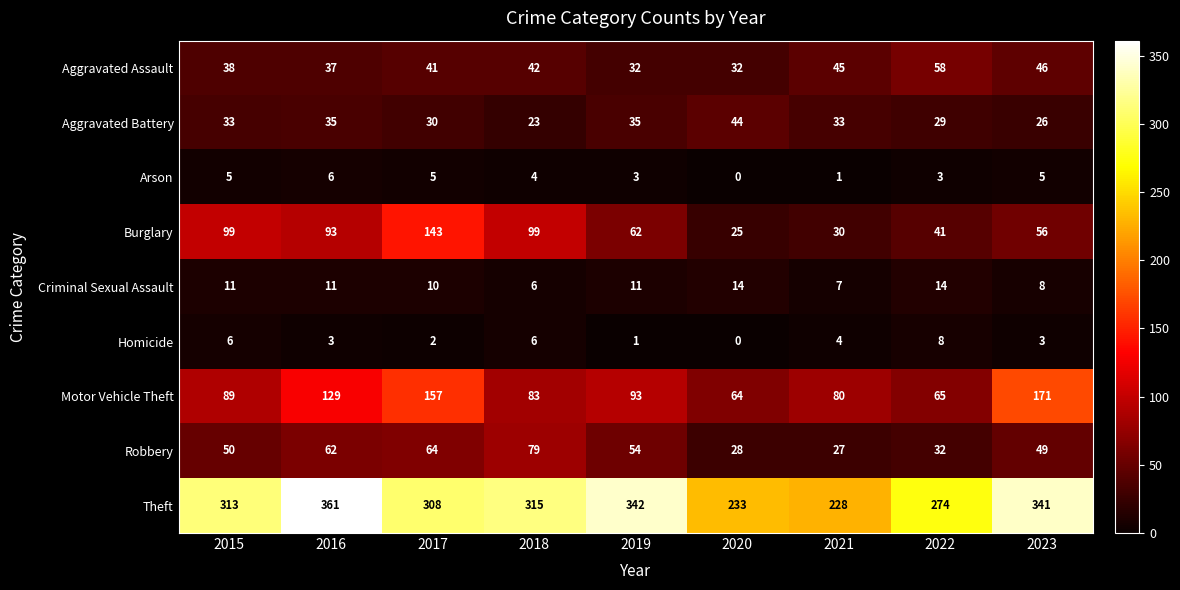

Where does the Arson series first go above 4?

2015